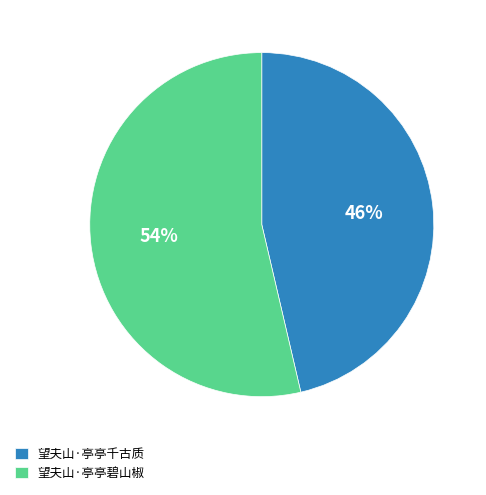

To the nearest percent, what is the combined percentage of 望夫山·亭亭碧山椒 and 望夫山·亭亭千古质?

100%